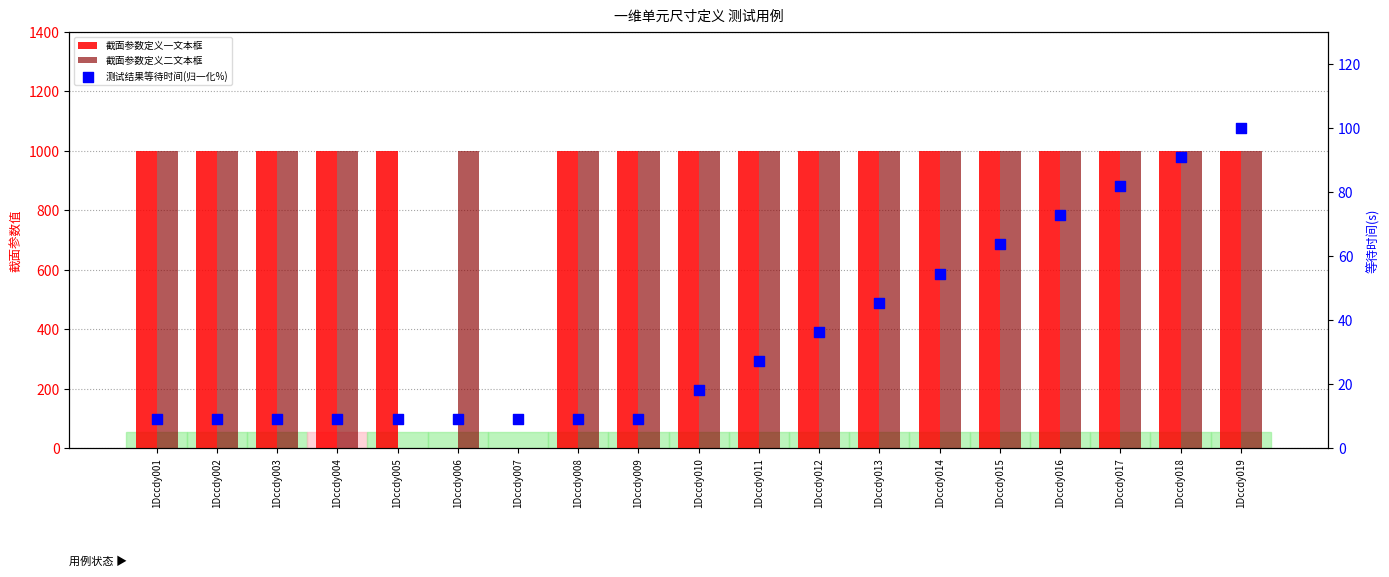

Is the value of 截面参数定义二文本框 at 1Dccdy003 greater than the value of 截面参数定义一文本框 at 1Dccdy001?

No